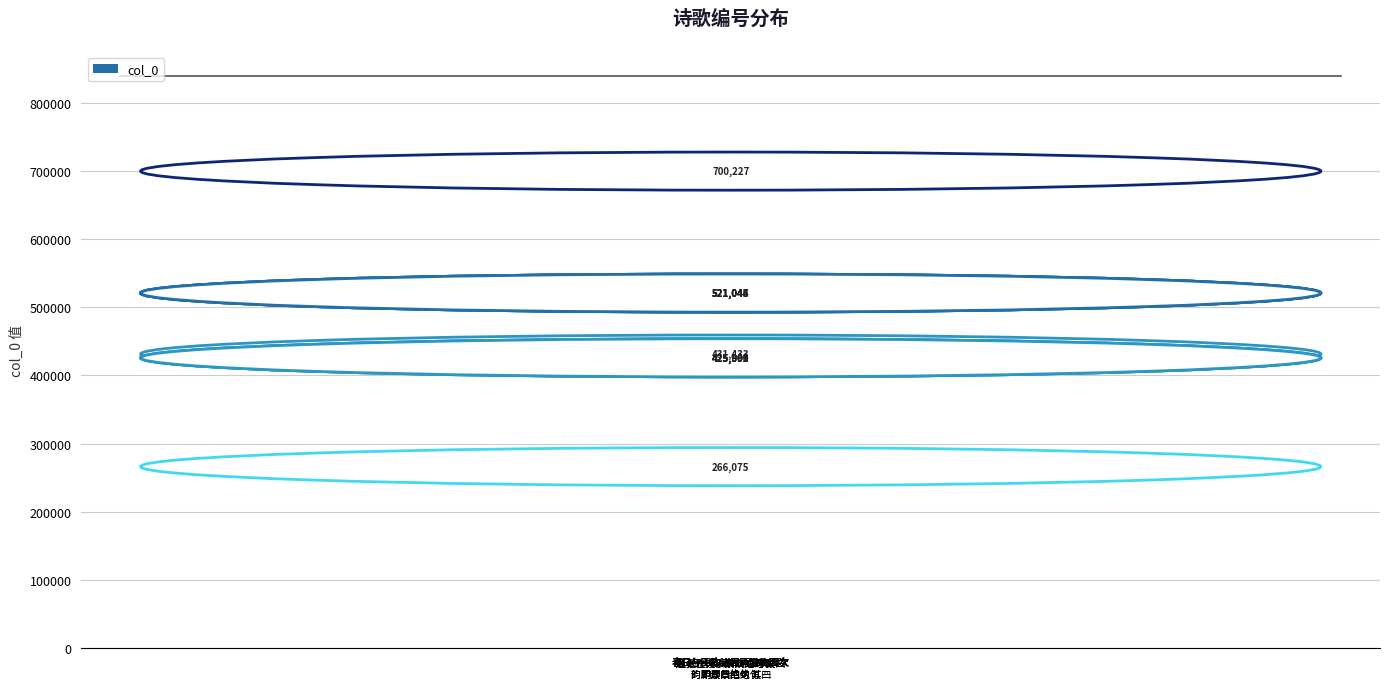

What is the label of the 8th bar from the right?

题张性夫小景四绝句 其一